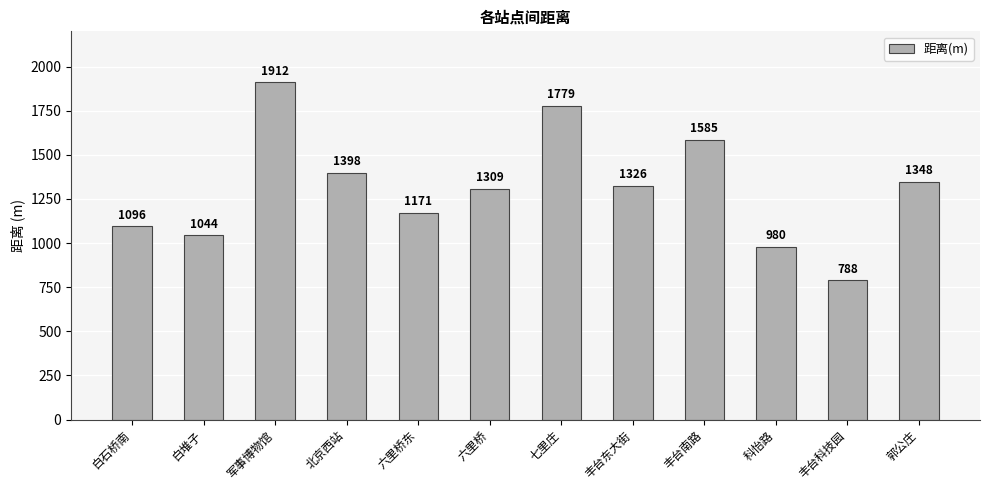

What is the sum of all values?

15736